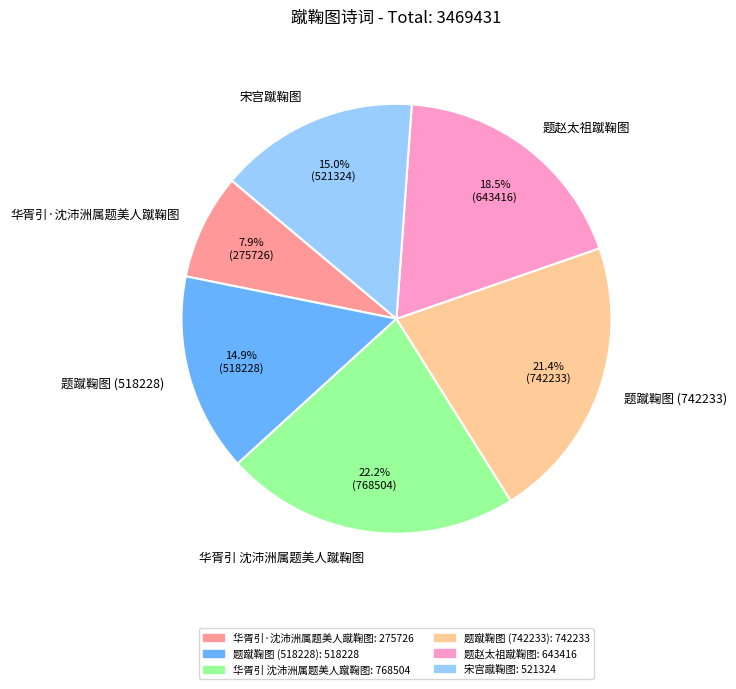

Does 华胥引 沈沛洲属题美人蹴鞠图 account for over 50% of the chart?

No